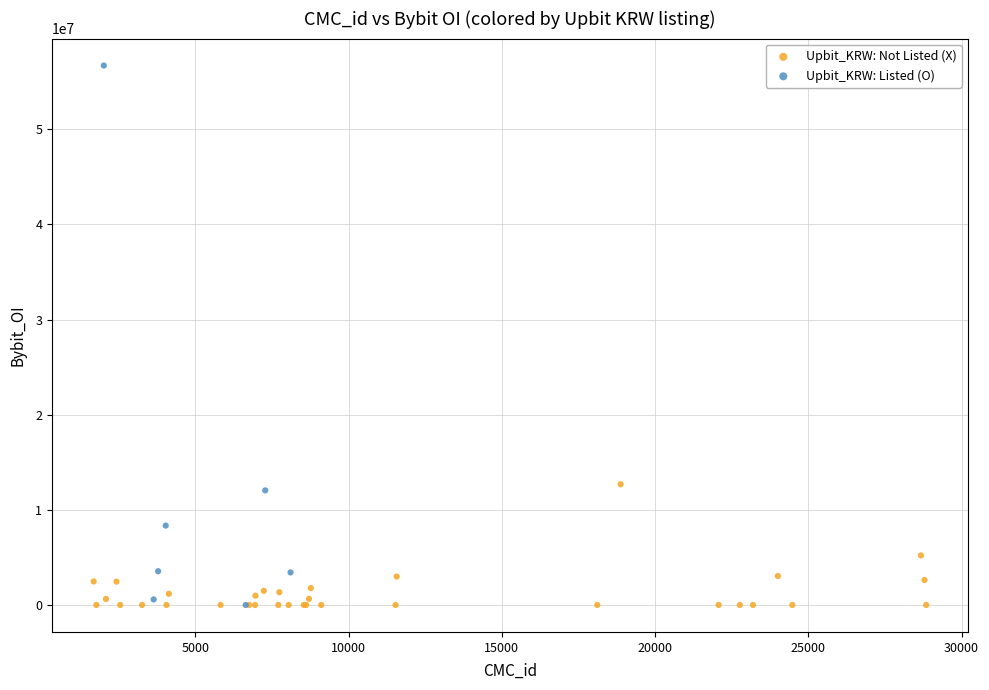

Which series has the largest Y range (max minus min)?

Upbit_KRW: Listed (O)